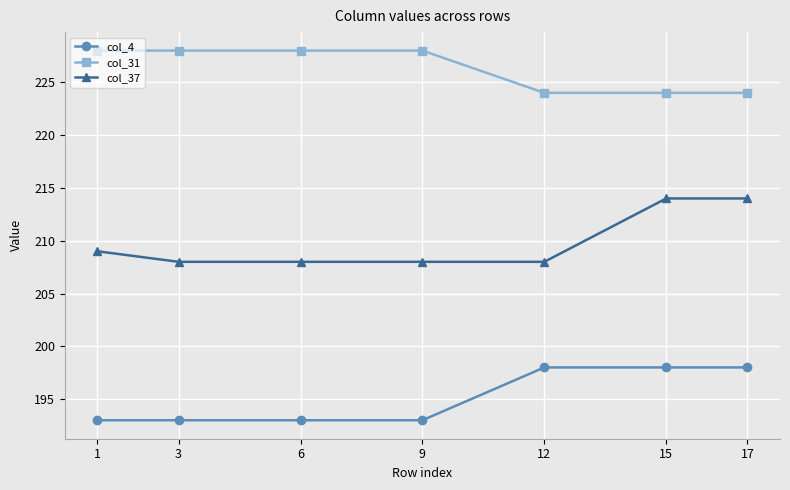

True or false: col_4 and col_37 intersect in this chart.

False